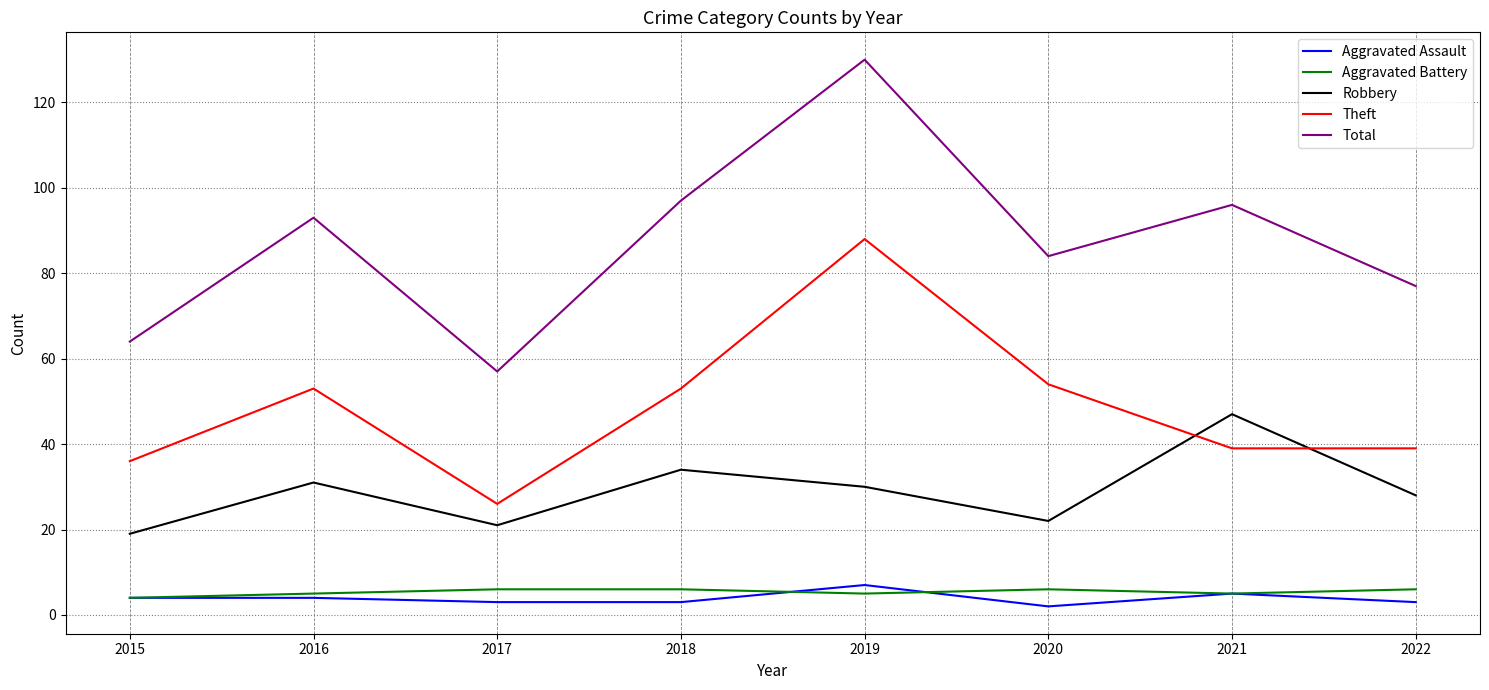

Which series has the widest spread of values?

Total